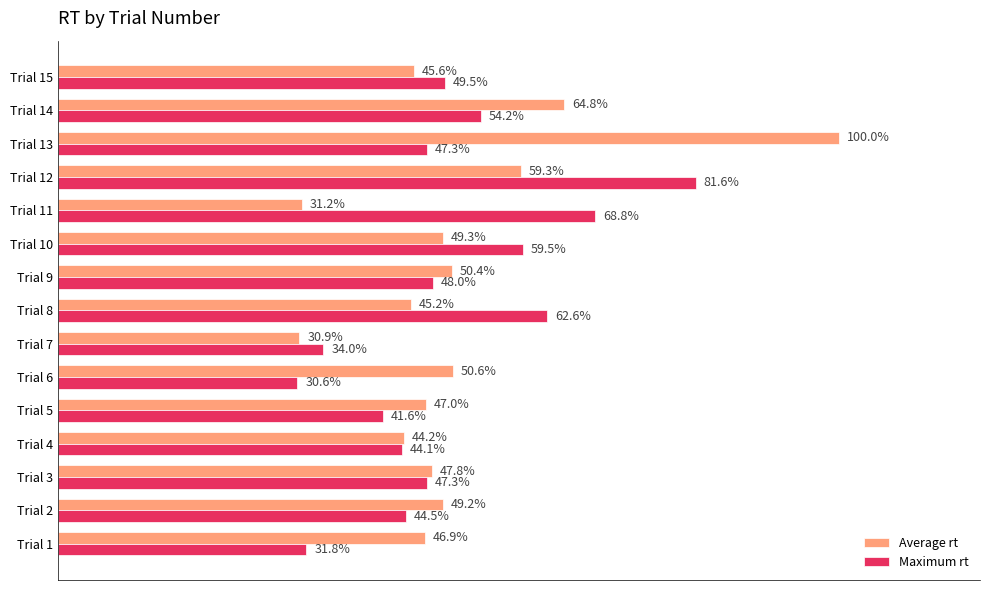

What are all the series names shown in the legend?

Average rt, Maximum rt